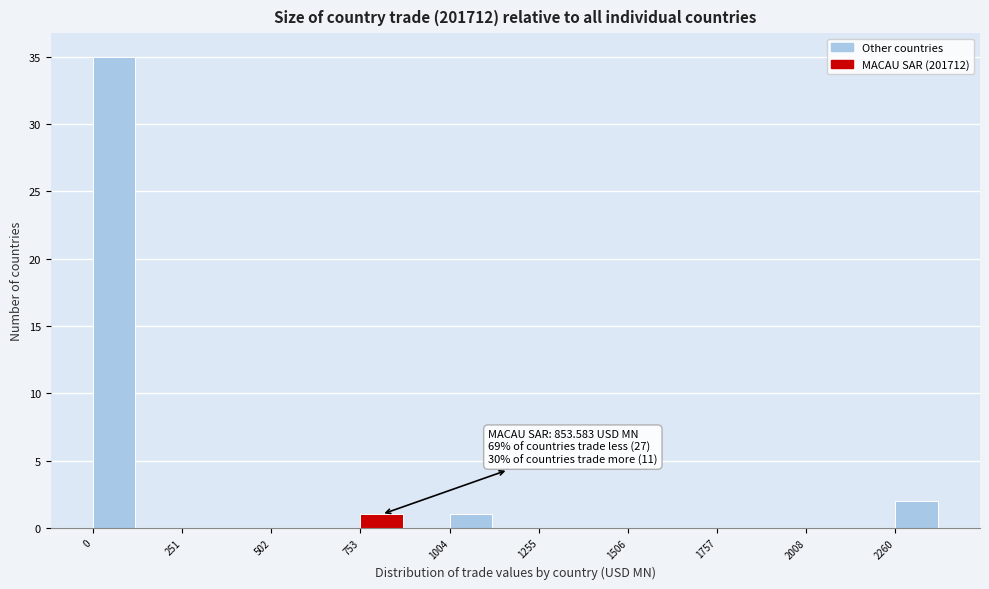

Around what value on the x-axis is the tallest bar? Give the approximate position of its centre, as read against the axis.

50